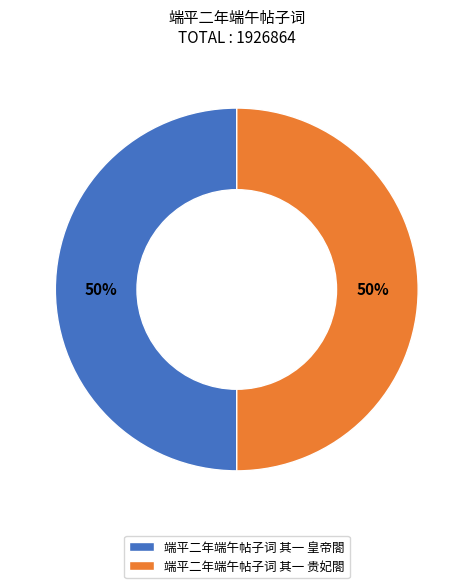

Combined, do 端平二年端午帖子词 其一 皇帝閤 and 端平二年端午帖子词 其一 贵妃閤 account for over 50%?

Yes